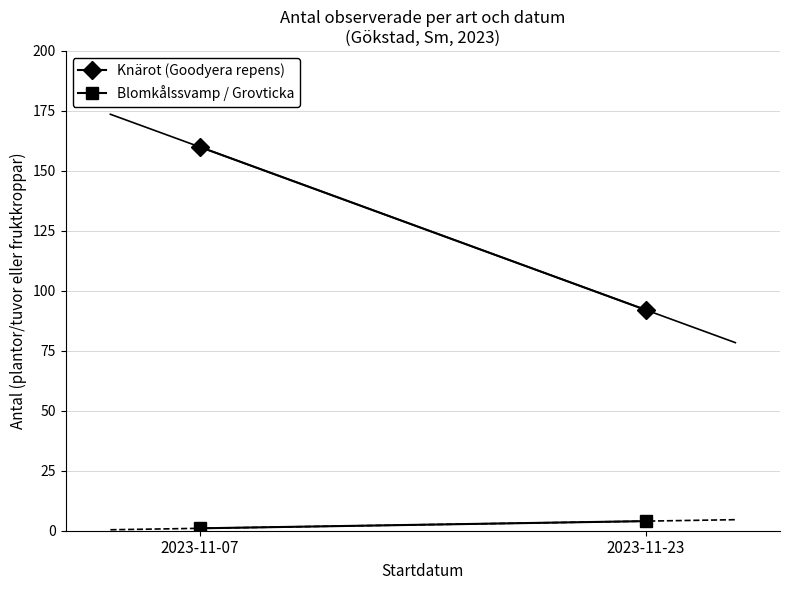

At which label does Blomkålssvamp / Grovticka reach its peak?

2023-11-23